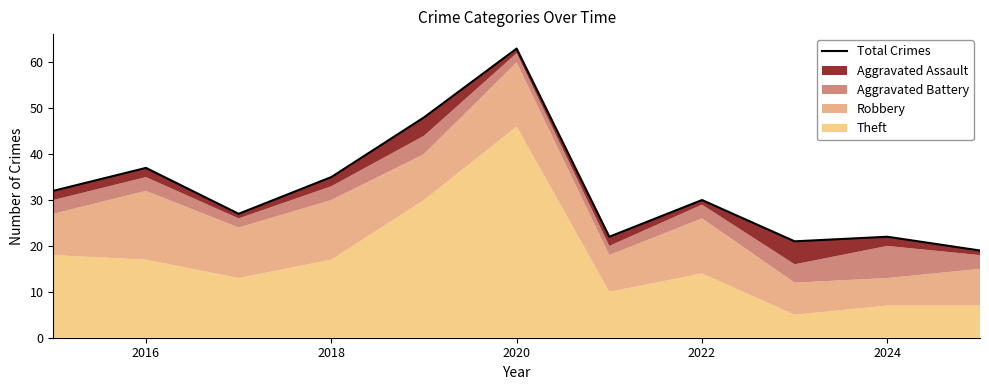

How many points are lower than both their immediate neighbors (excluding endpoints)?

3